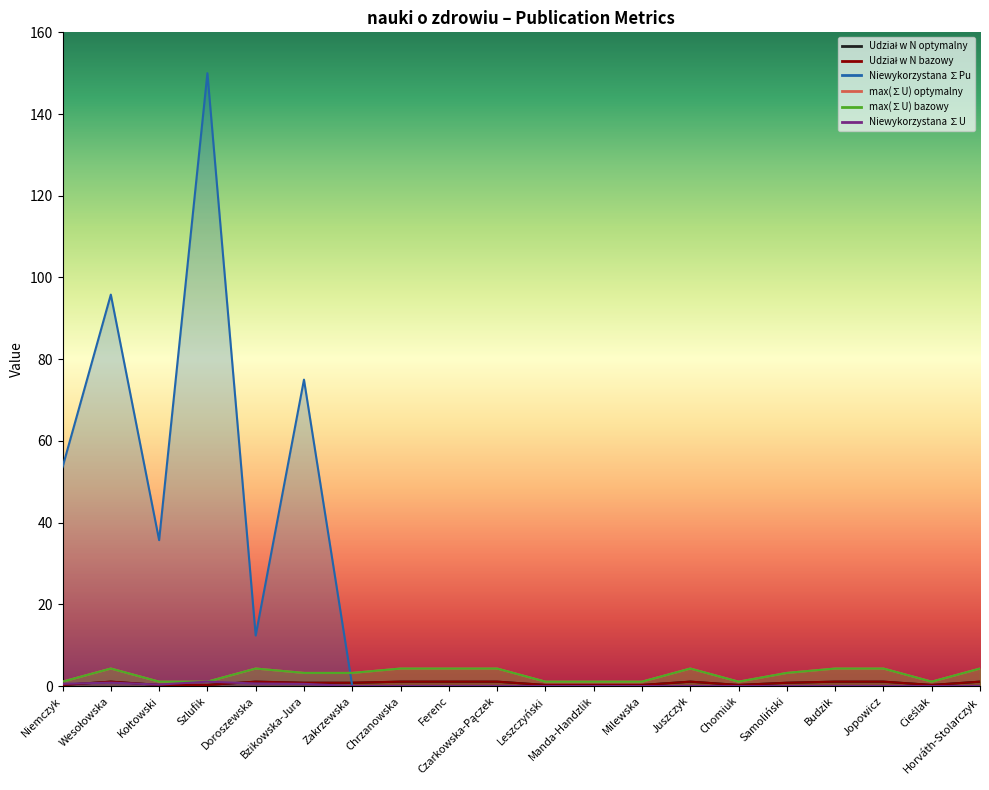

What is the label of the 16th point from the left?

Samoliński